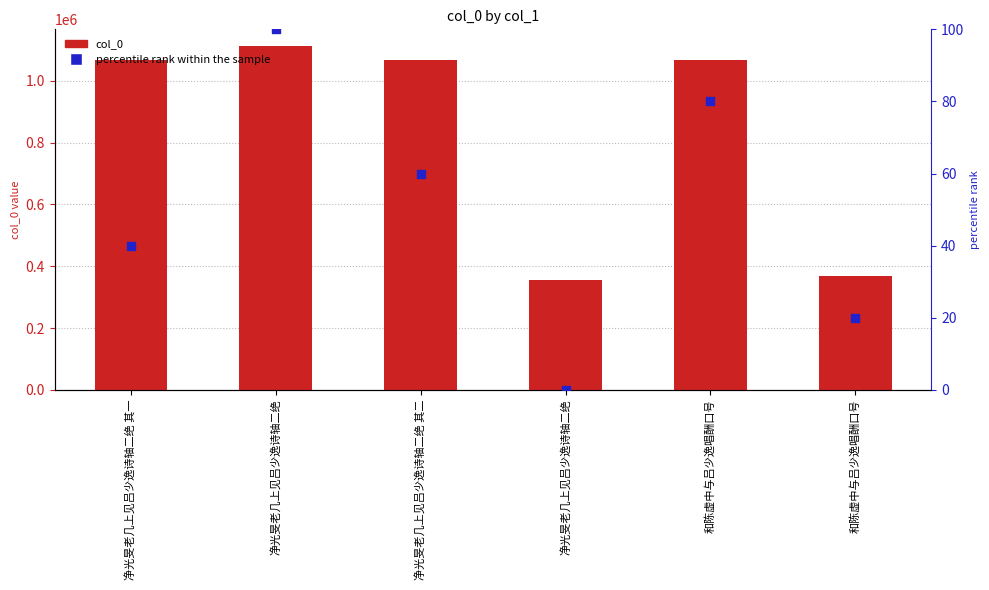

Which series reaches the minimum Y coordinate?

percentile rank within the sample